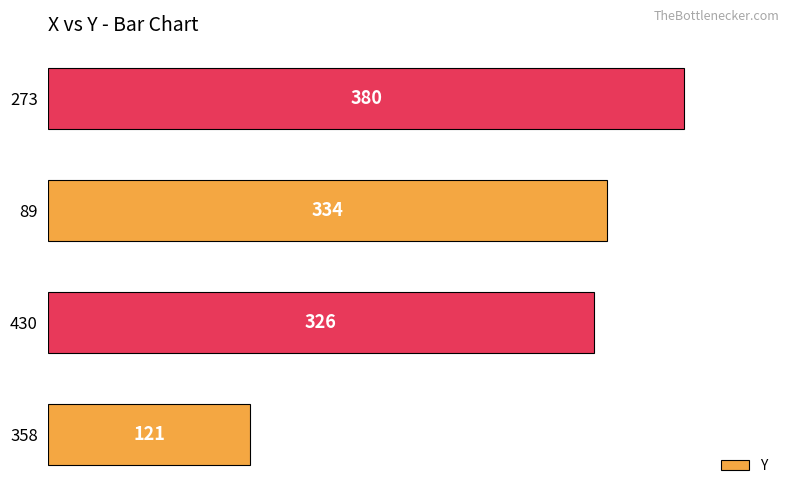

How many values are below 334?

2